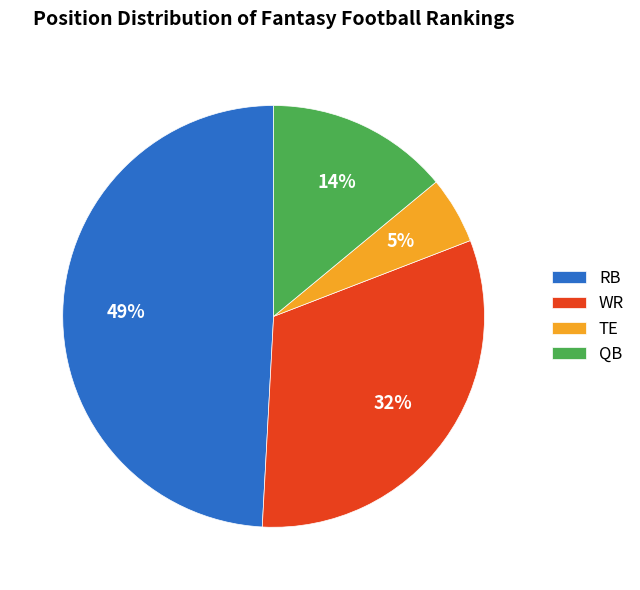

Combined, do TE and RB account for over 50%?

Yes